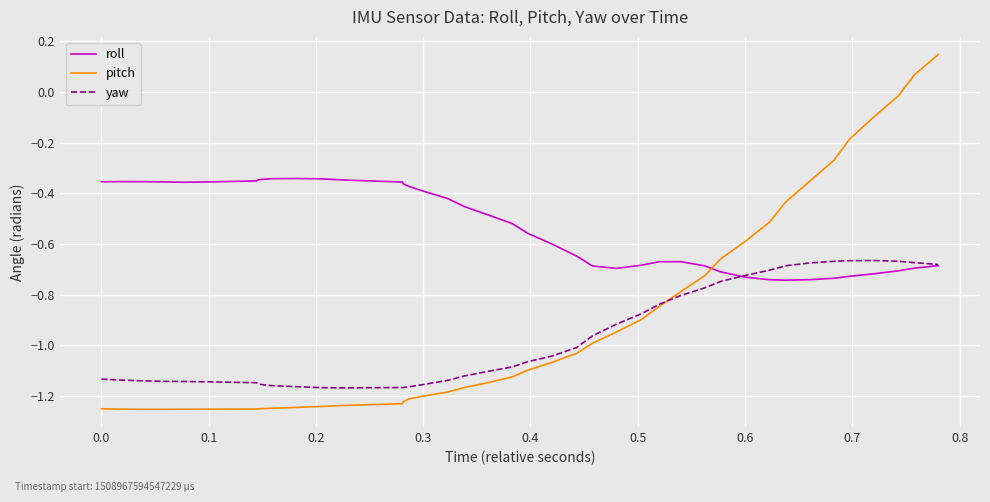

Which series has the widest spread of values?

pitch